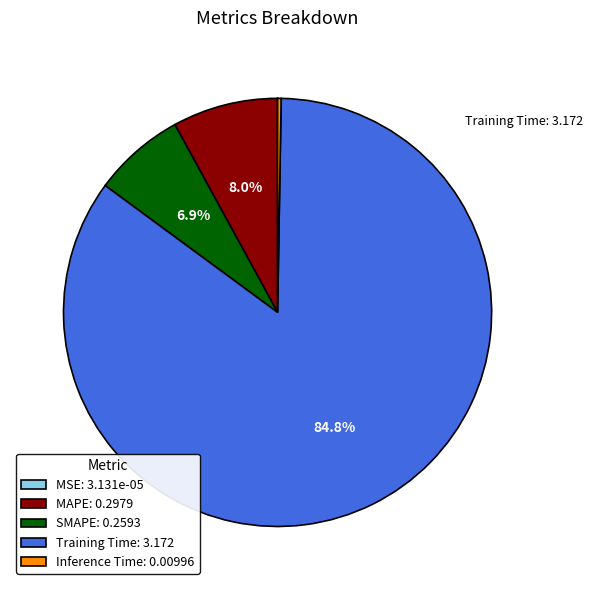

Which has a higher value, SMAPE: 0.2593 or Training Time: 3.172?

Training Time: 3.172